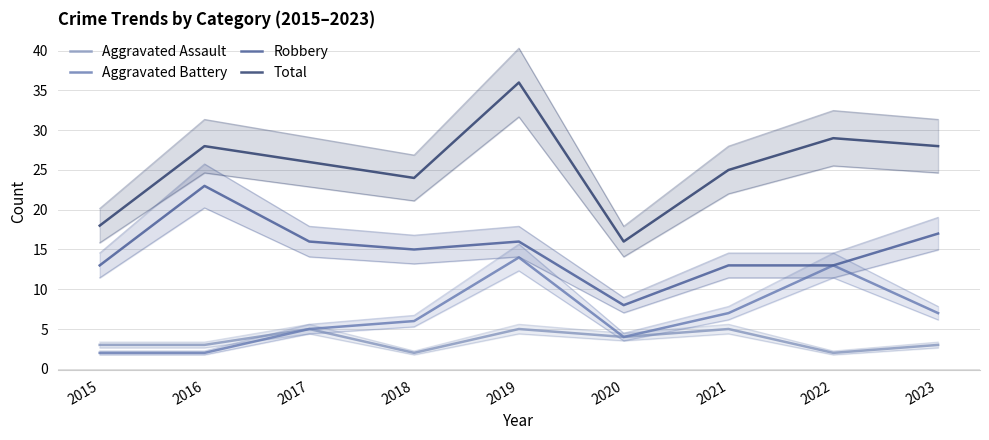

True or false: Aggravated Assault and Robbery cross at least once.

False